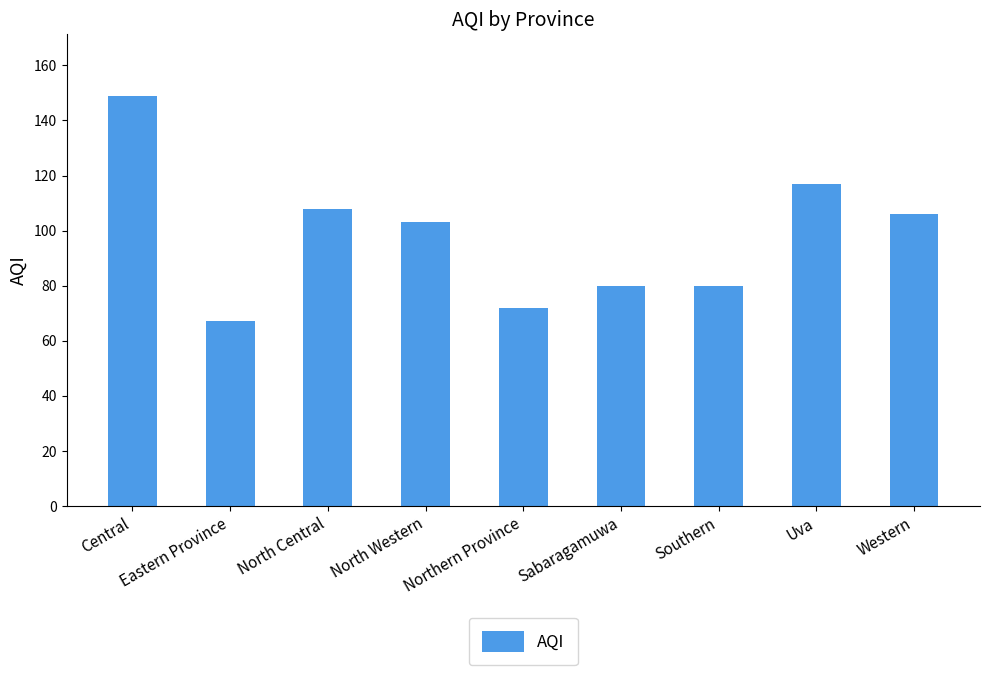

What is the label of the 5th bar from the right?

Northern Province